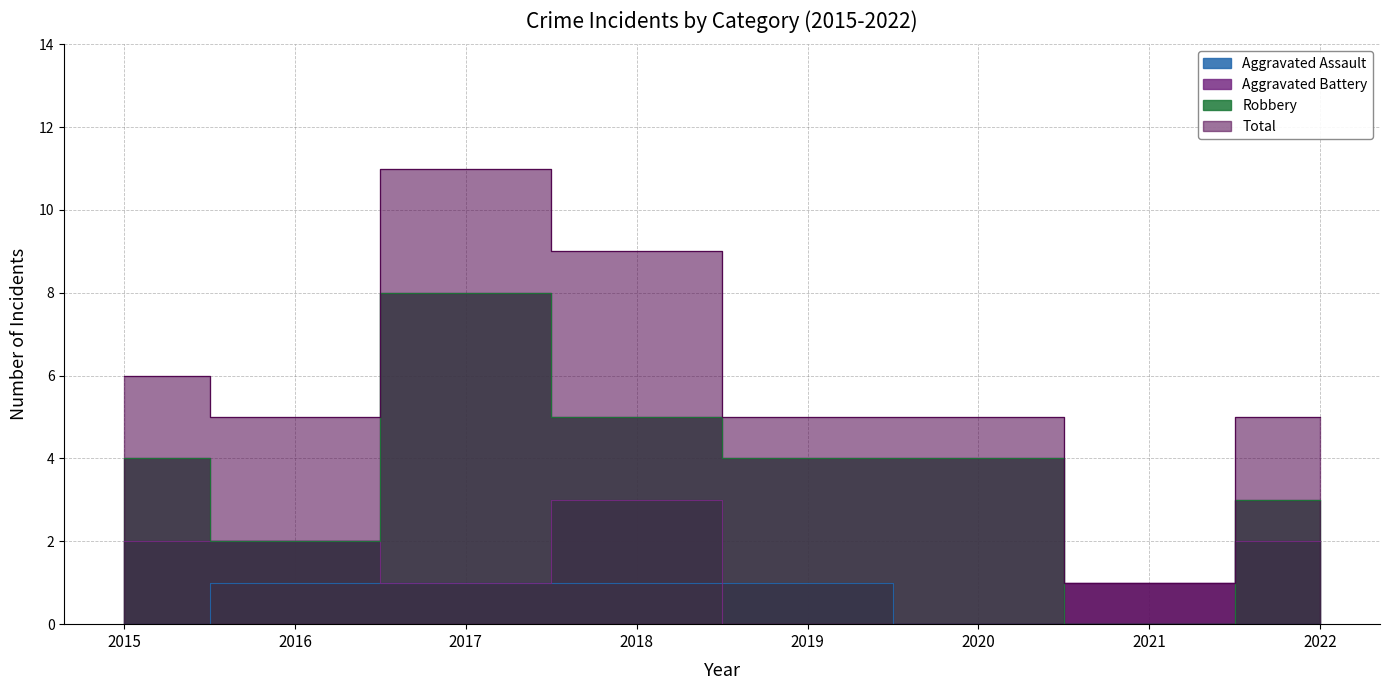

At which label is Total closest to 6?

2015